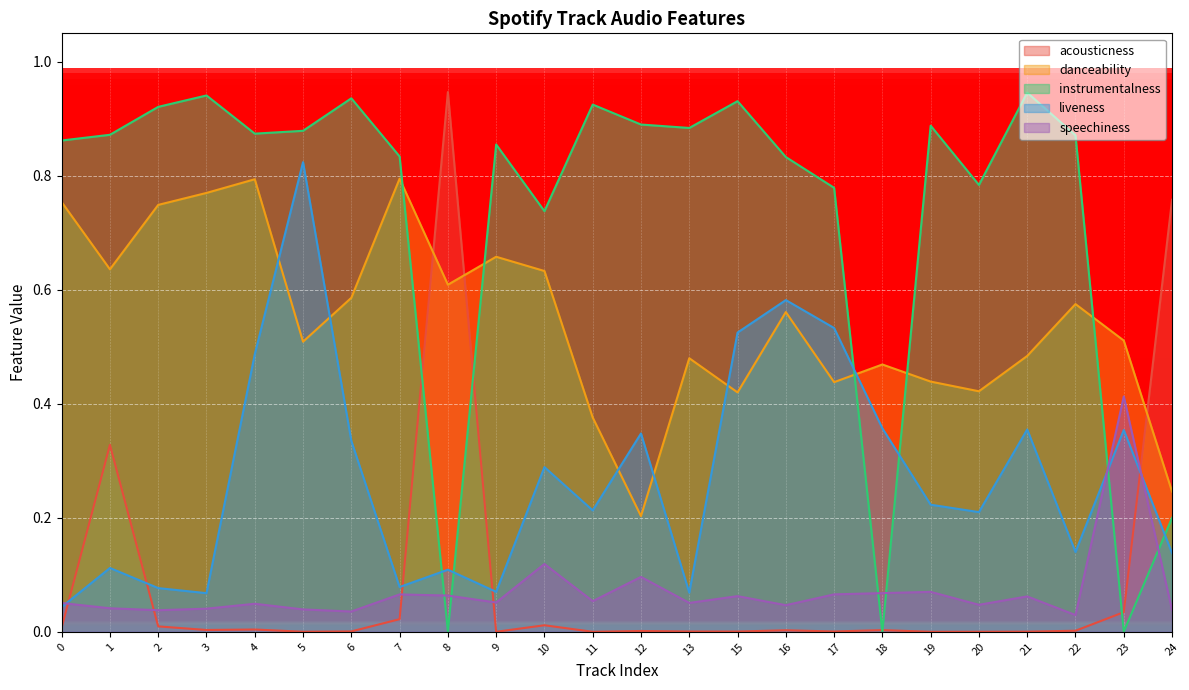

What is the value of the danceability point at the 22nd from the left?

0.6